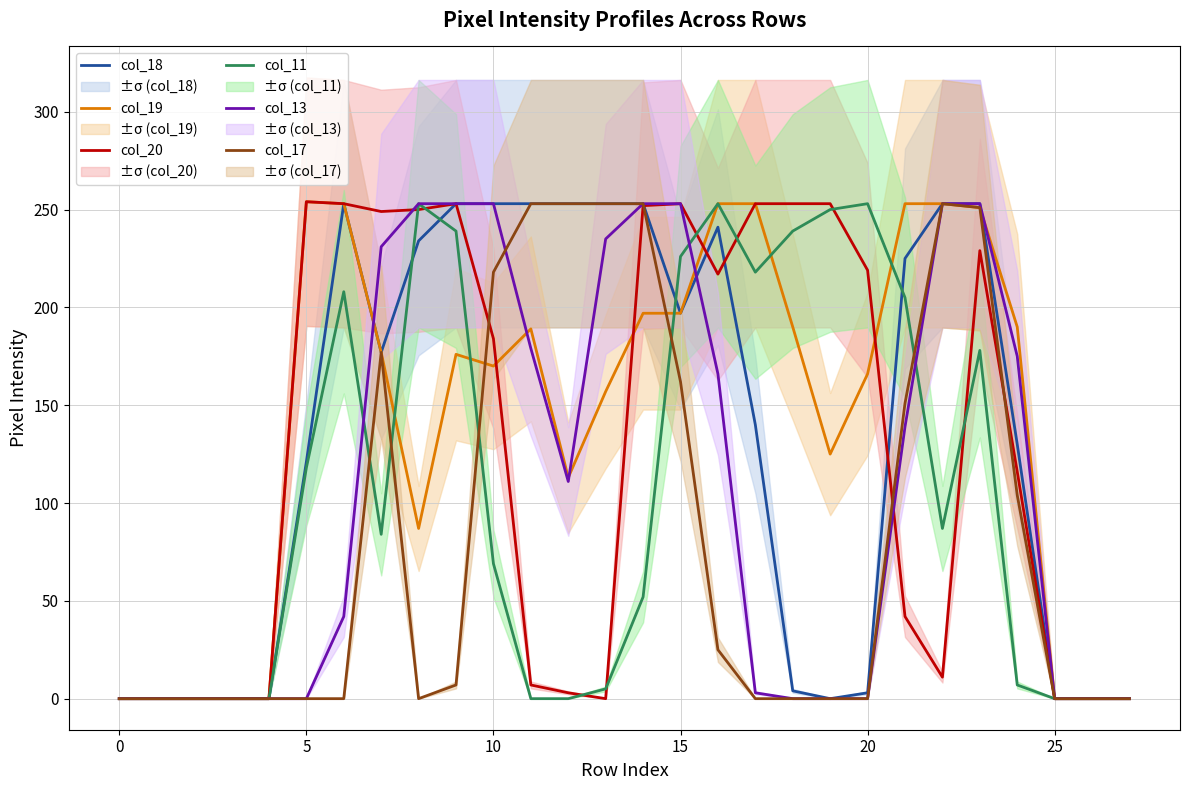

Between 16 and 19, which series saw the biggest shift?

col_18